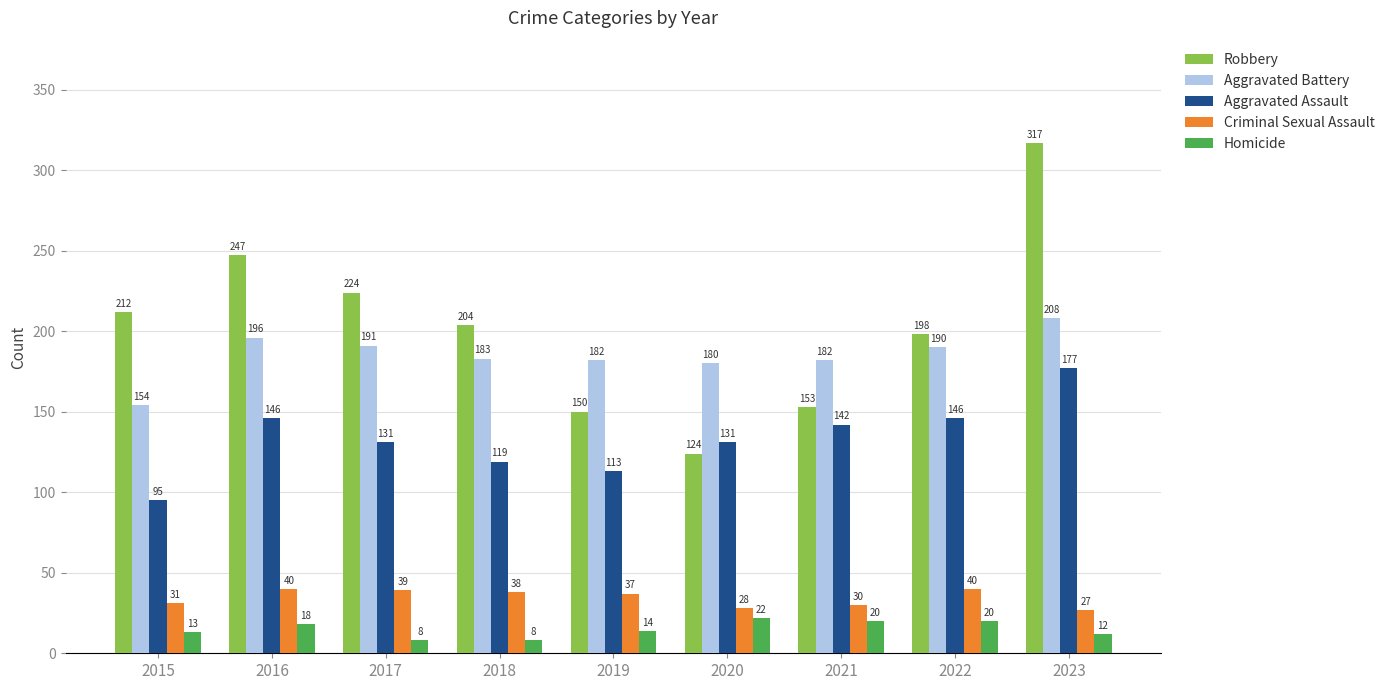

True or false: Robbery has a value of 124 at 2020.

True